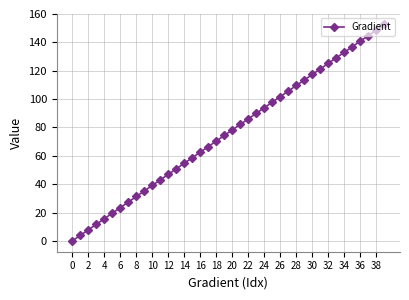

What is the average value?

76.3